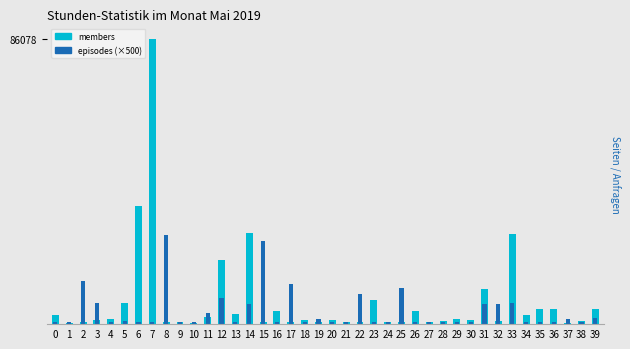

How many bars are there in total?

80